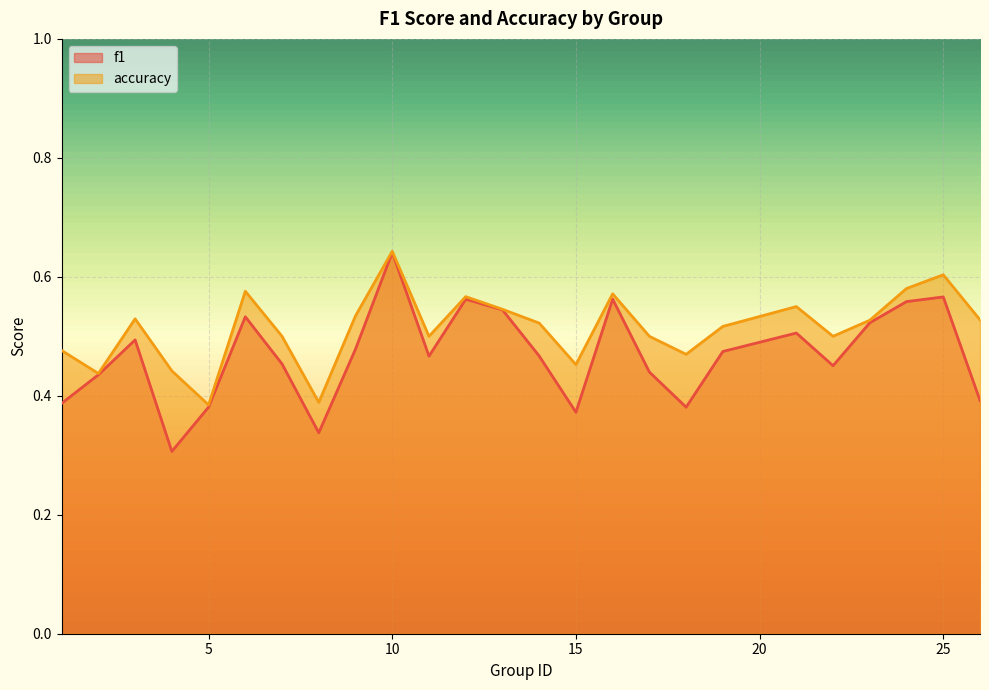

True or false: accuracy and f1 cross at least once.

False